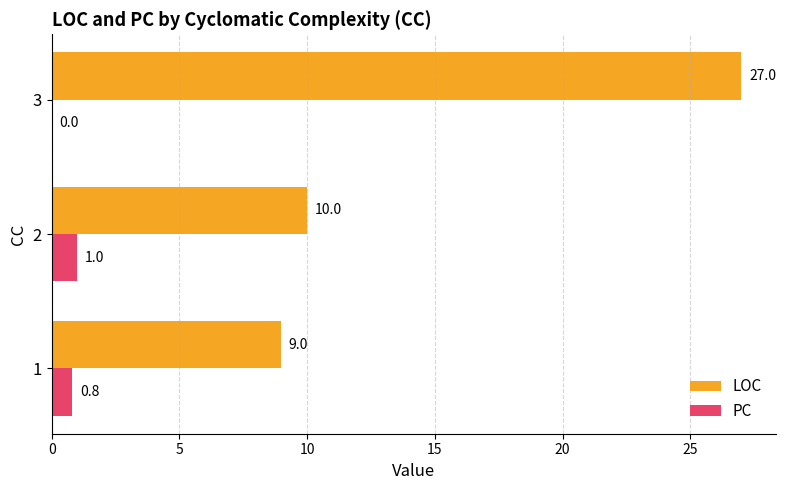

What is the sum of all PC values?

1.8